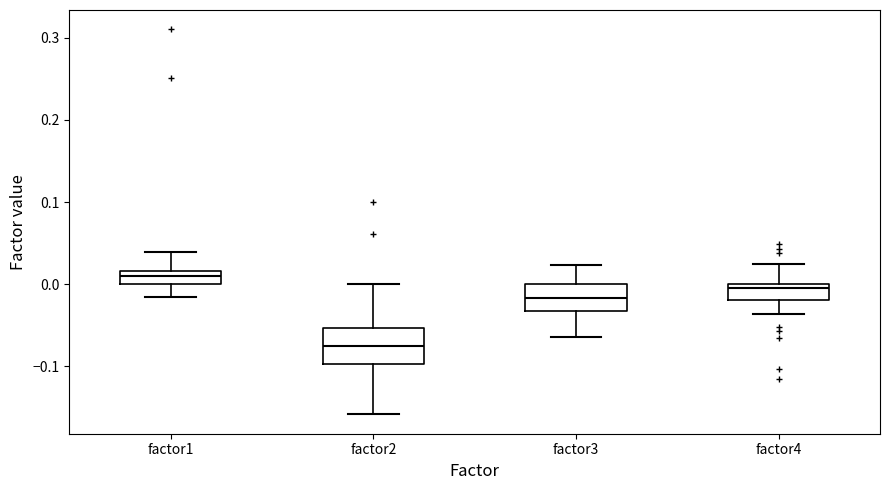

Which box is the tallest, from its lower edge to its upper edge?

factor2